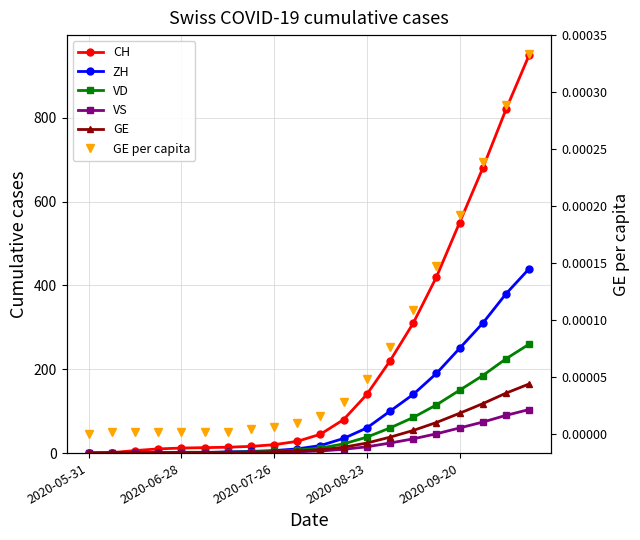

Which series ends up on top after the final intersection of VS and GE per capita?

VS